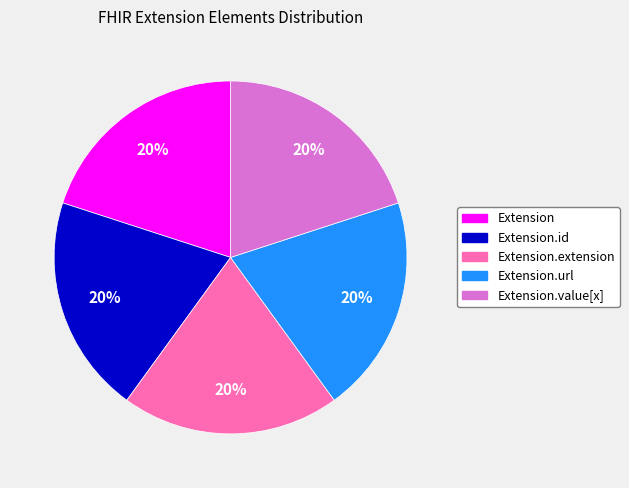

To the nearest percent, what portion does Extension.url represent?

20%